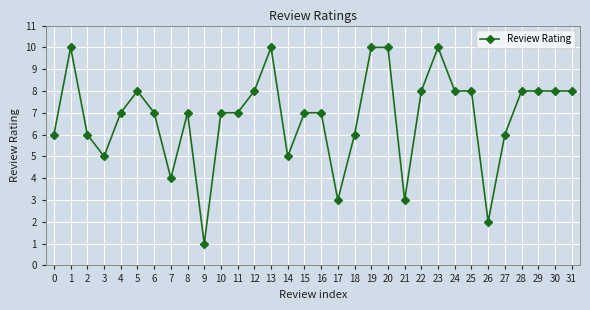

How many lines are shown in the chart?

1